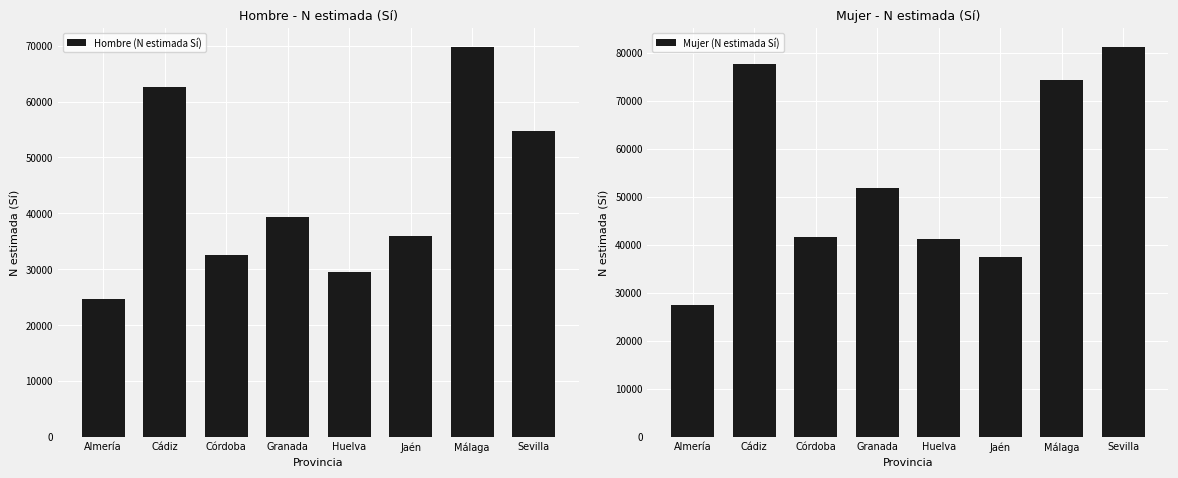

Which series changed the most between Almería and Granada?

Mujer (N estimada Sí)